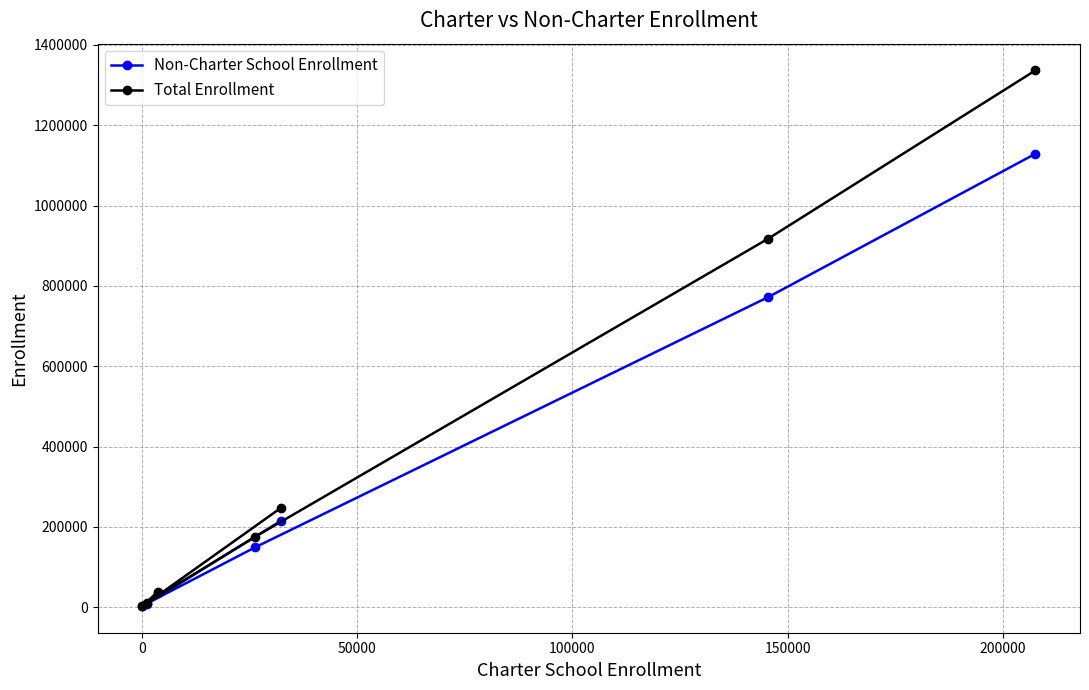

What is the maximum value for Non-Charter School Enrollment?

1129001